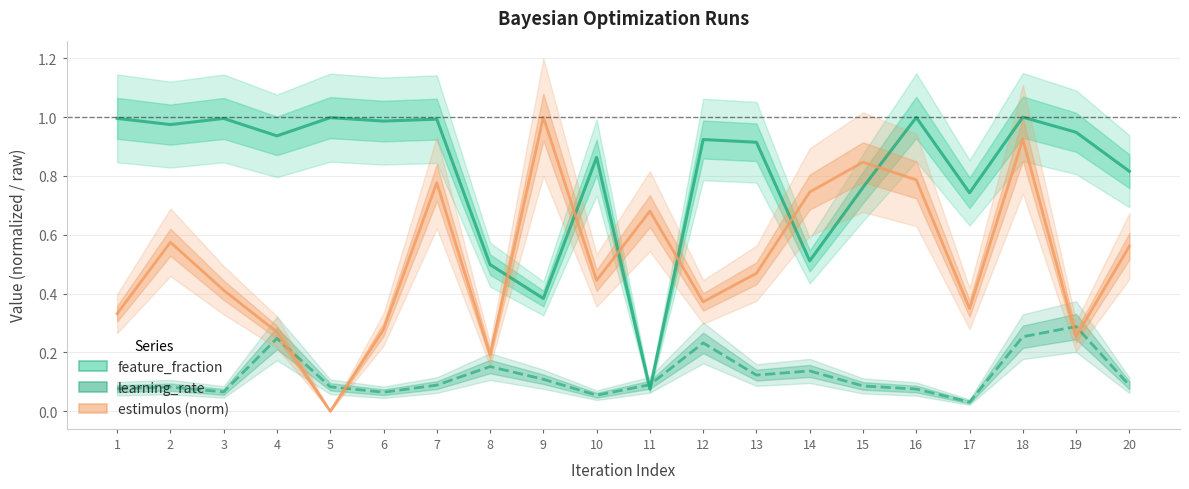

Is the value of learning_rate at 9 greater than the value of estimulos (norm) at 3?

No